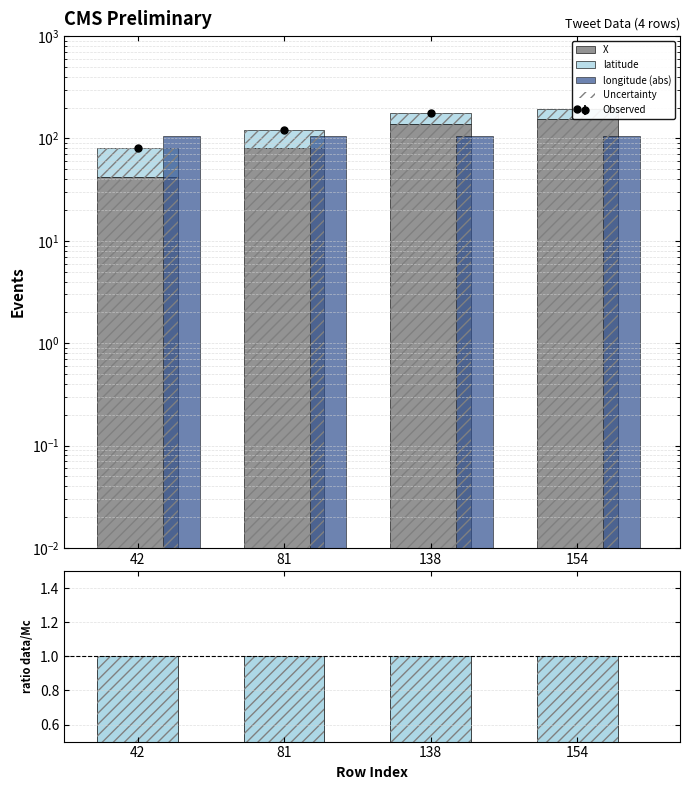

Read the longitude (abs) value at 138.

105.0